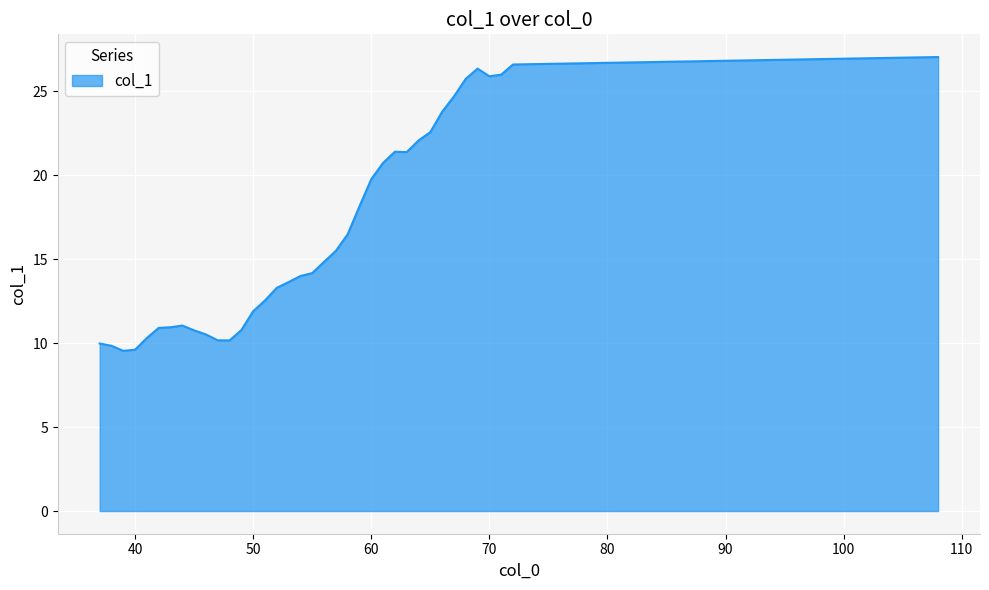

What is the minimum value shown in the chart?

9.5